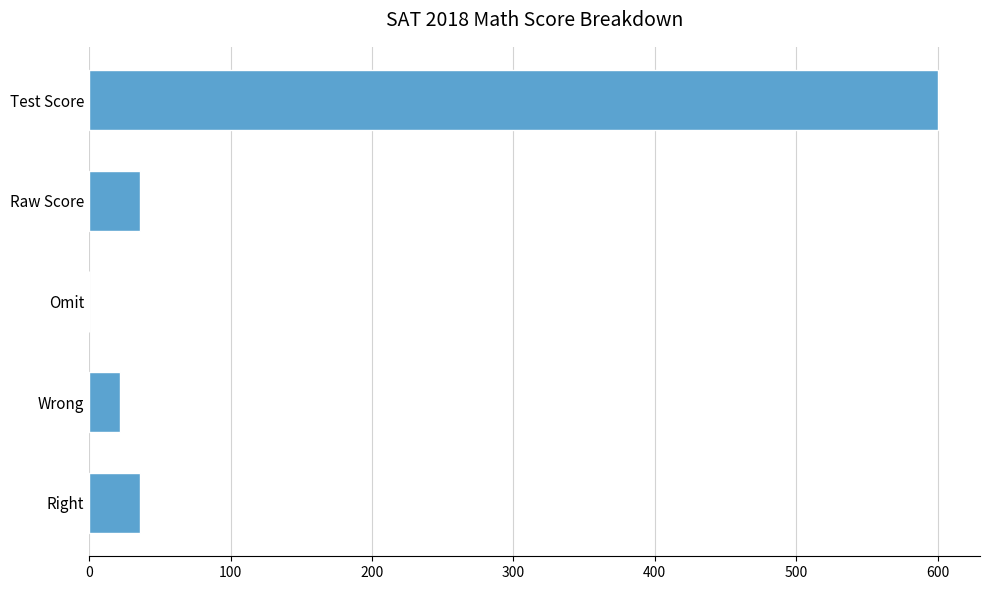

Reading bottom to top, what are all the values shown in this chart?

Right=36	Wrong=22	Omit=0	Raw Score=36	Test Score=600